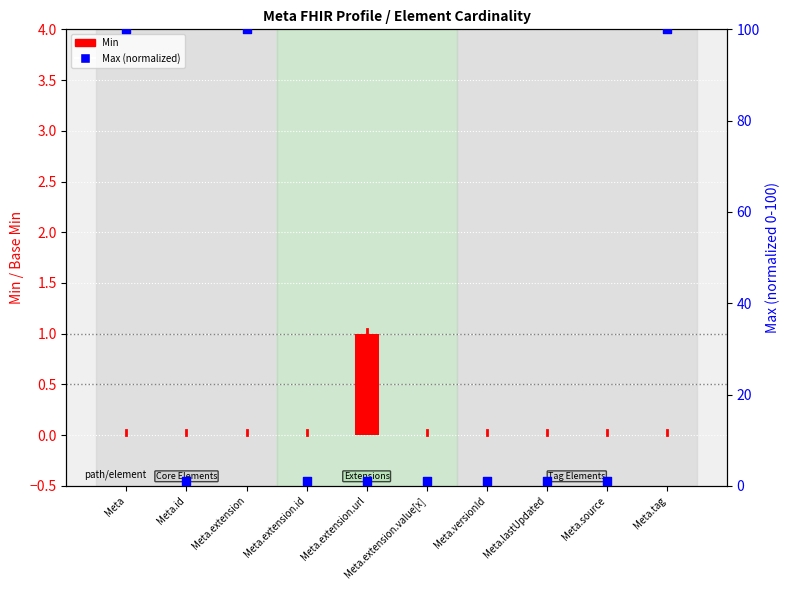

Which series has the largest total across all categories?

Max (normalized)